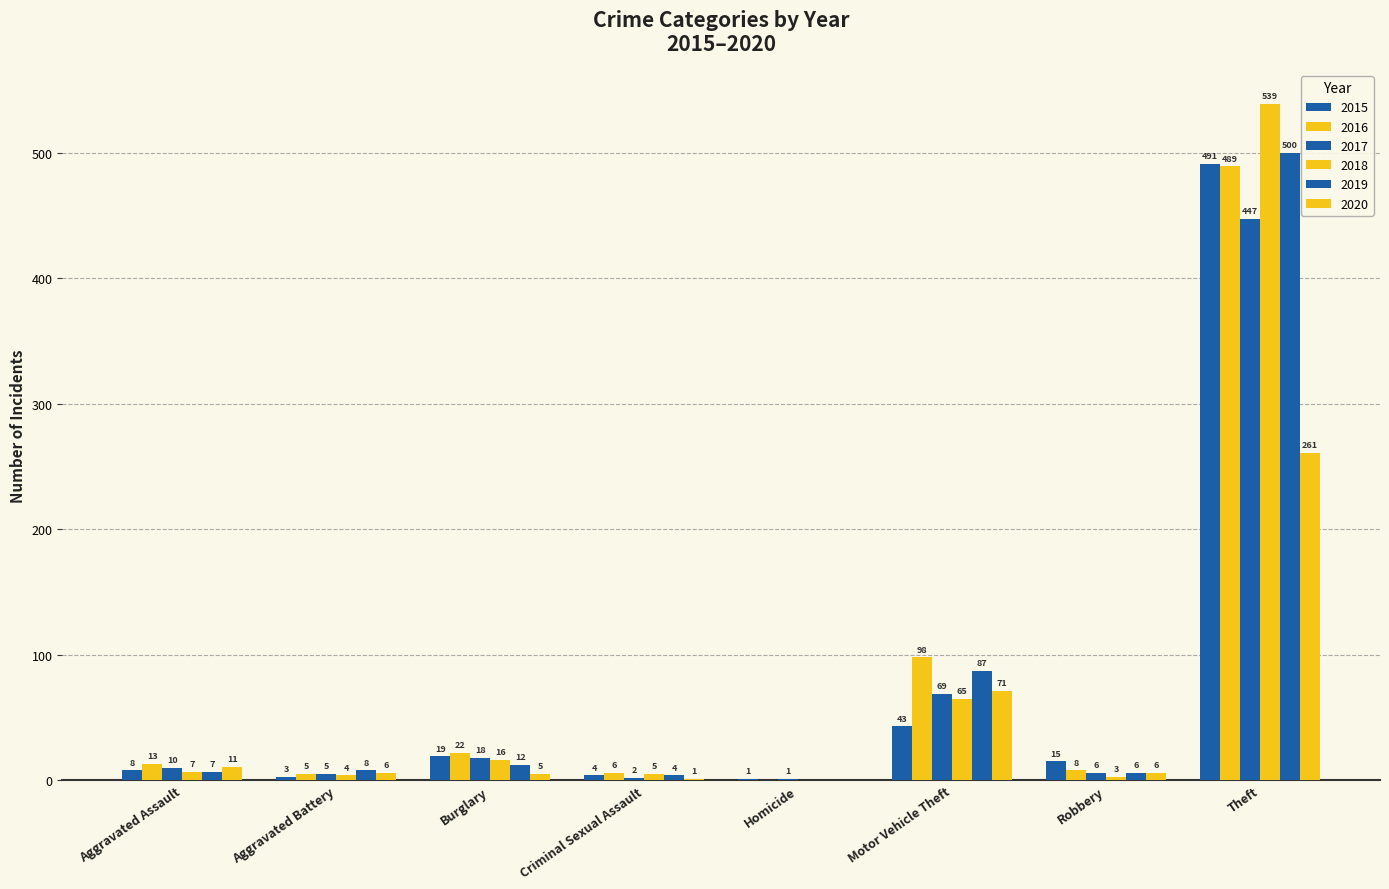

Which series has the largest range (max minus min)?

2018